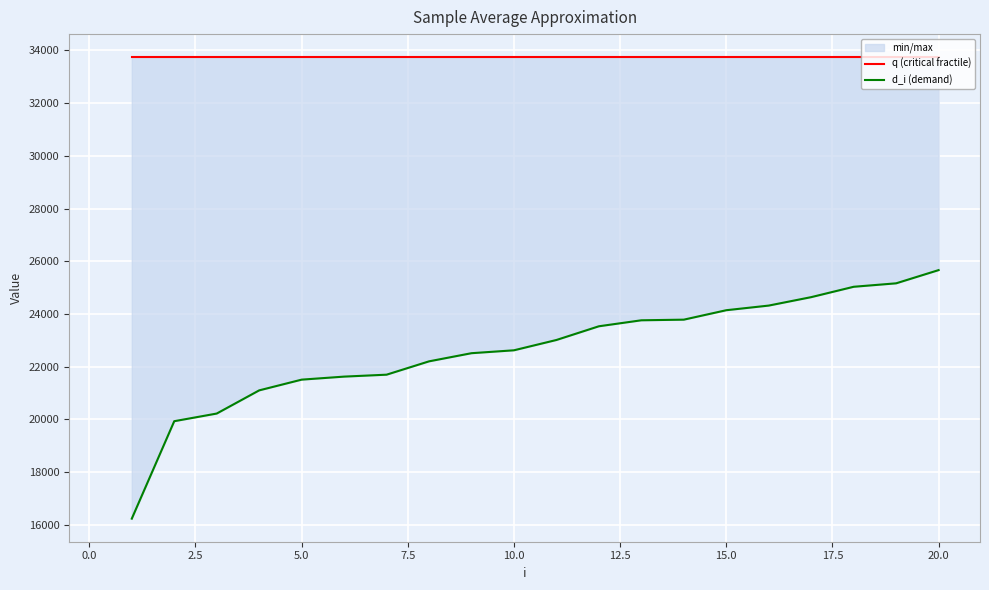

At how many categories does at least one series exceed 16434?

20